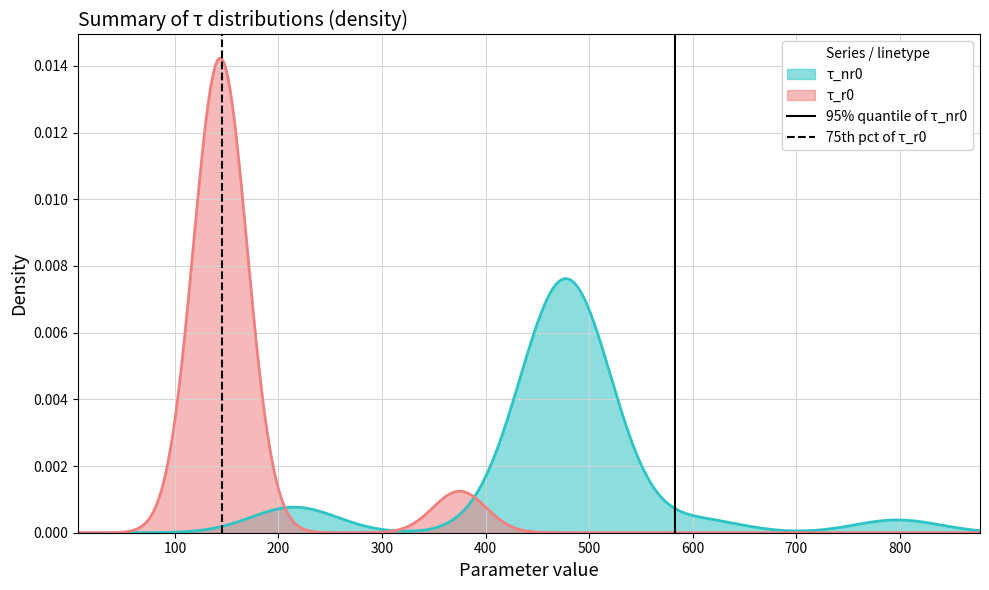

Is it true that 75th pct of τ_r0 equals 0 at 0?

False